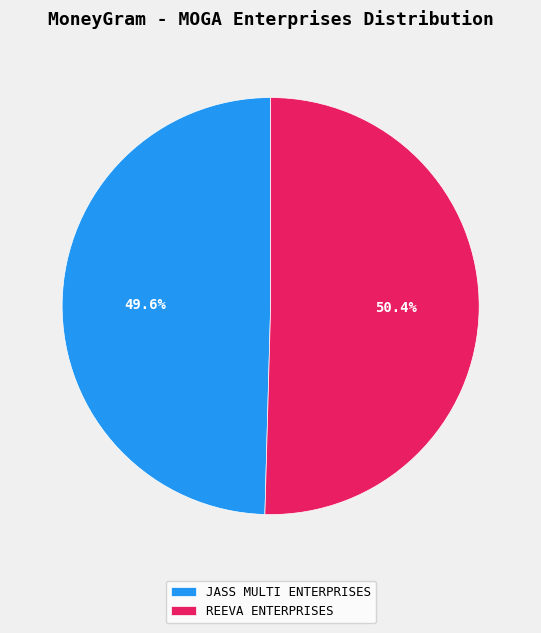

What percentage is the JASS MULTI ENTERPRISES slice, to the nearest percent?

50%